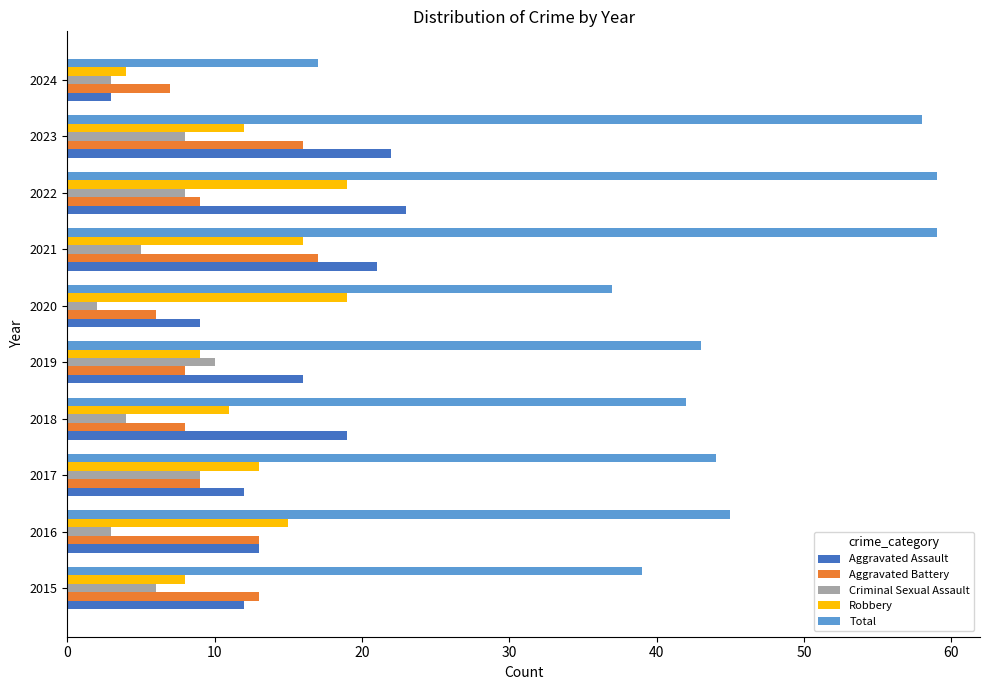

What is the greatest value displayed?

59